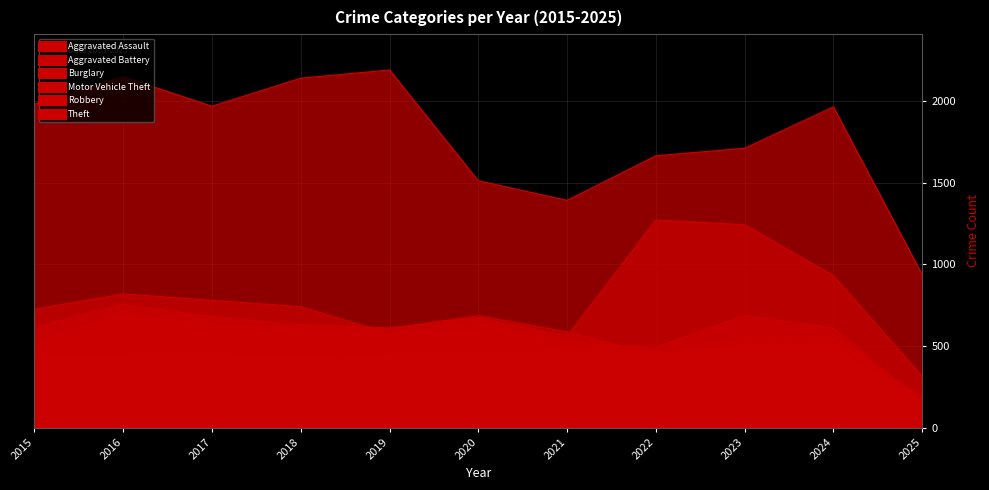

The Burglary series shows 453 at 2017. True or false?

True